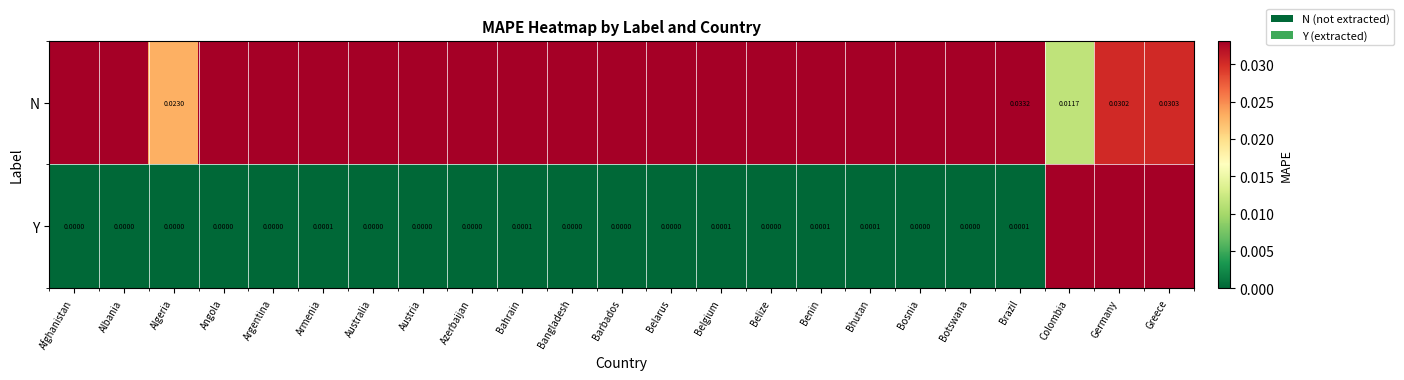

The N series shows 0.0 at Colombia. True or false?

True